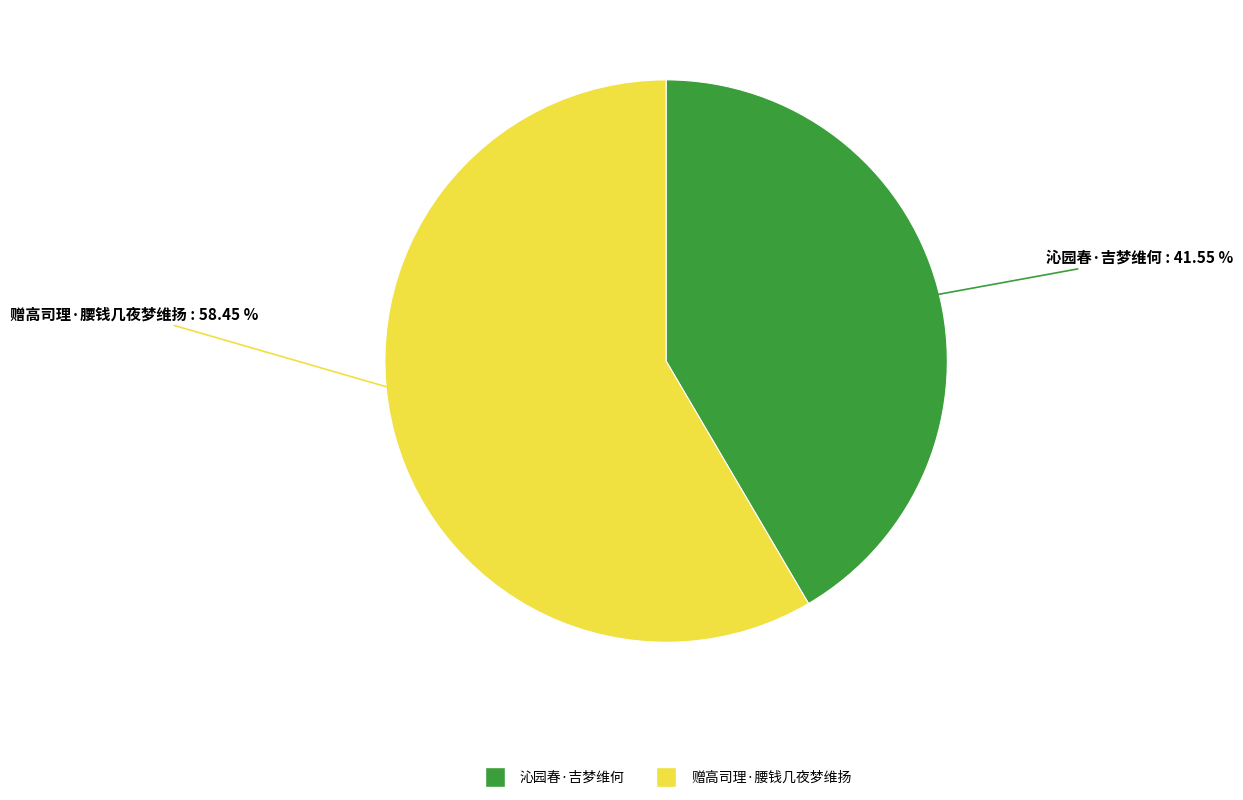

Rank the categories by value from lowest to highest.

沁园春·吉梦维何, 赠高司理·腰钱几夜梦维扬